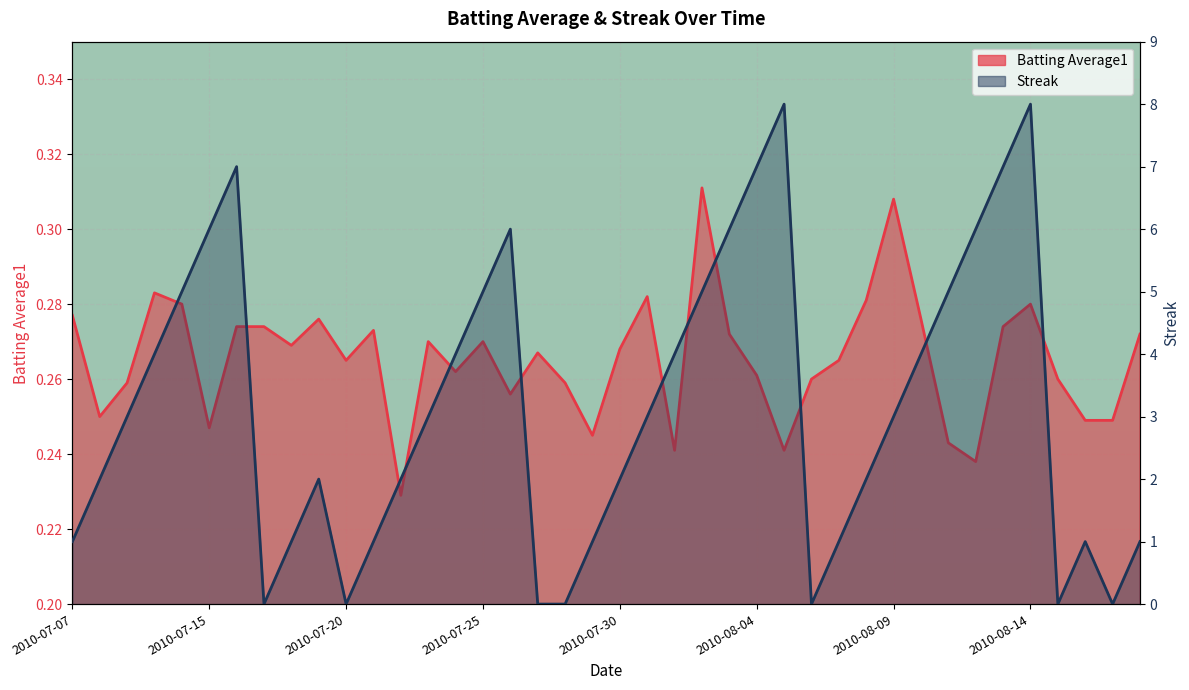

At which category does the chart reach its minimum across all series?

2010-07-17